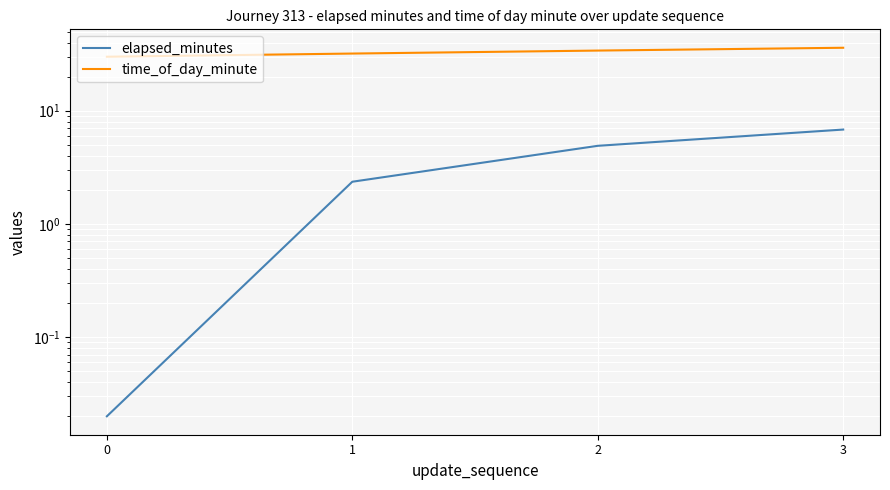

Between 0 and 2, which series saw the biggest shift?

elapsed_minutes